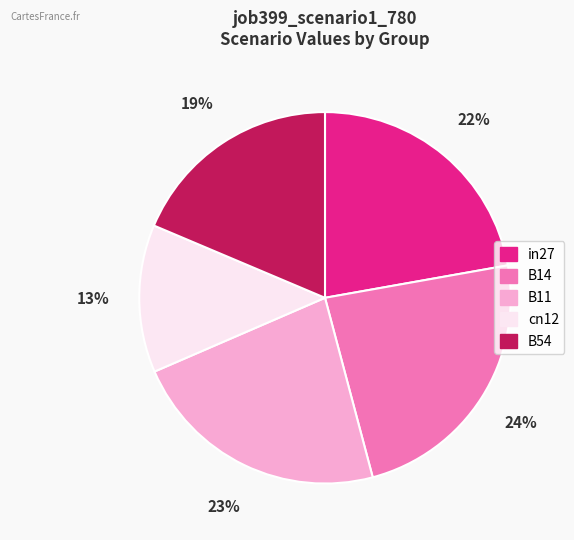

What is the largest slice in the pie chart?

B14